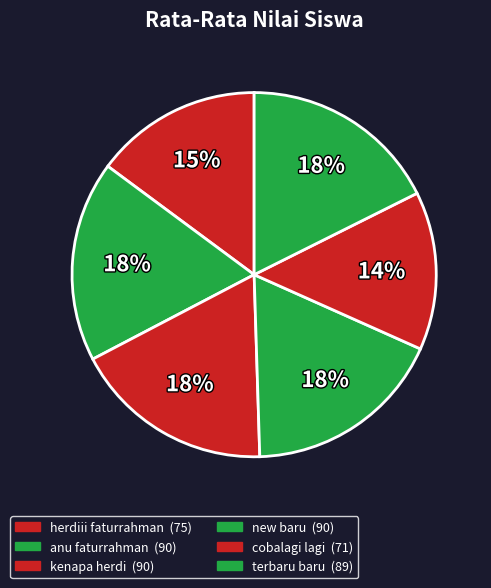

How many slices are in this pie chart?

6